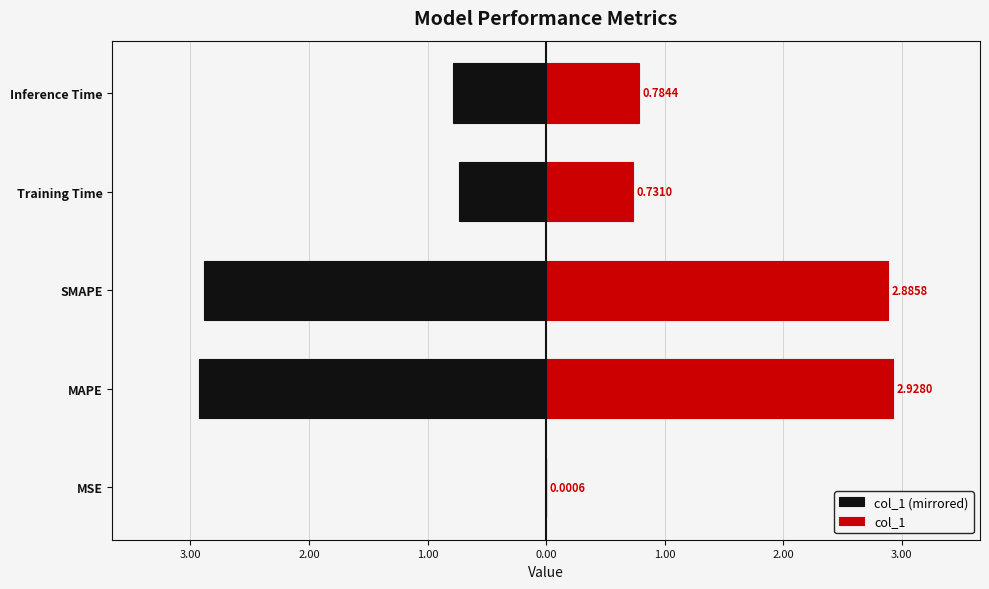

List the labels in order of col_1 value, largest first.

MAPE, SMAPE, Inference Time, Training Time, MSE